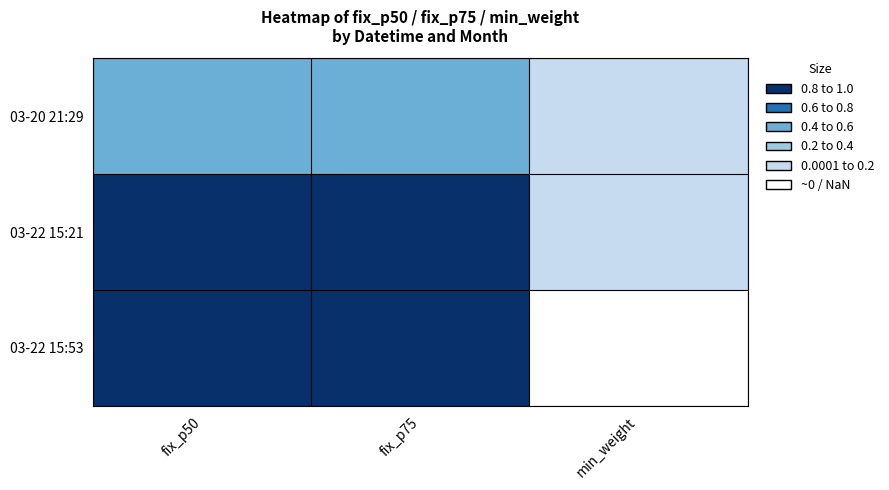

Which series has the largest total across all categories?

03-22 15:21